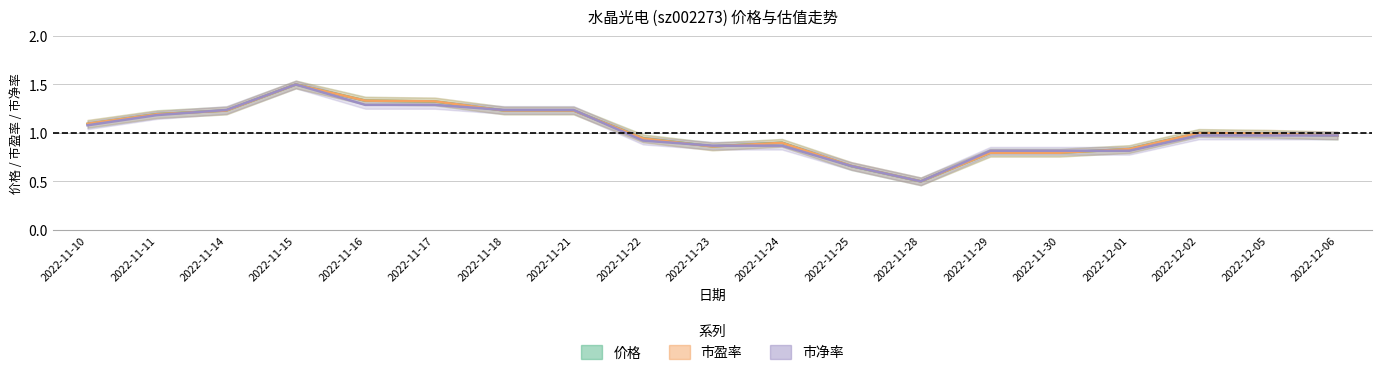

What is the difference between the maximum and minimum values in the 市净率 series?

1.0